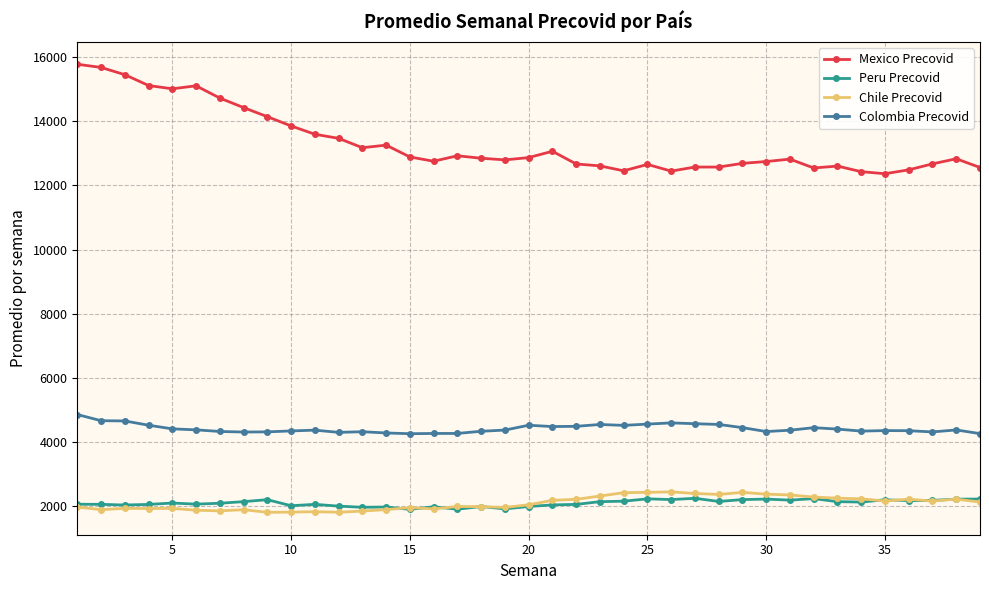

Count the number of categories in the chart.

39